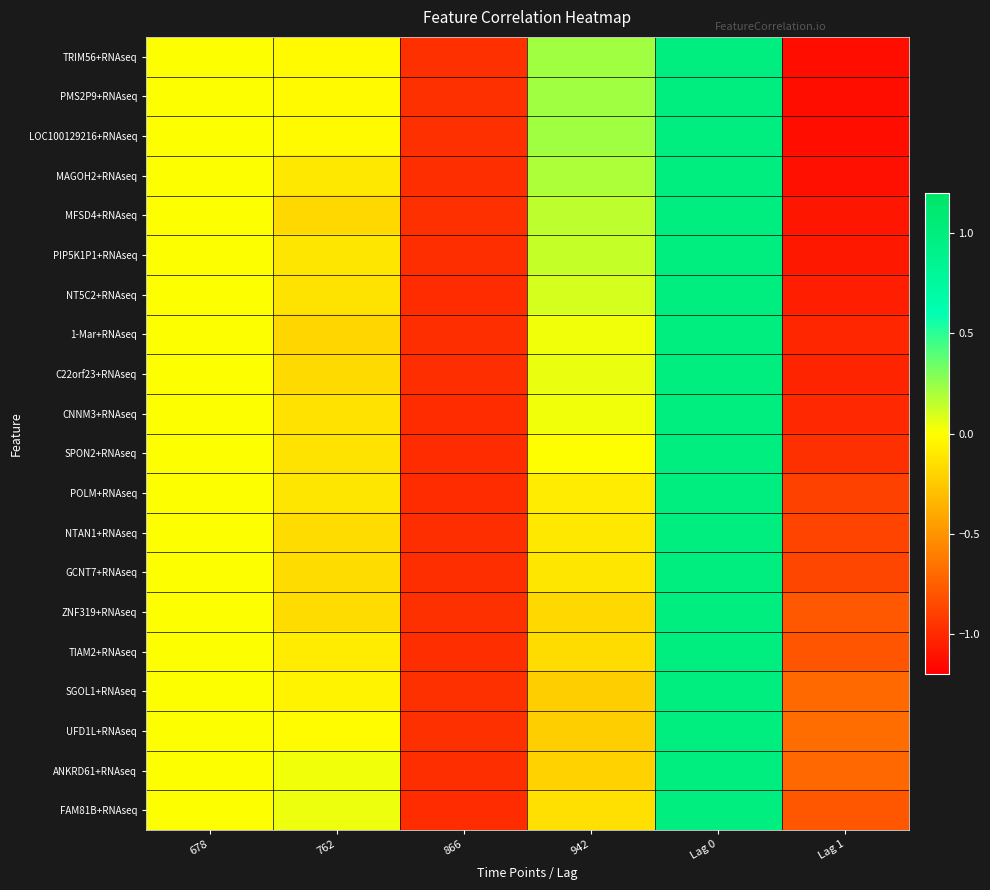

Between 762 and Lag 0, which series saw the biggest shift?

1-Mar+RNAseq